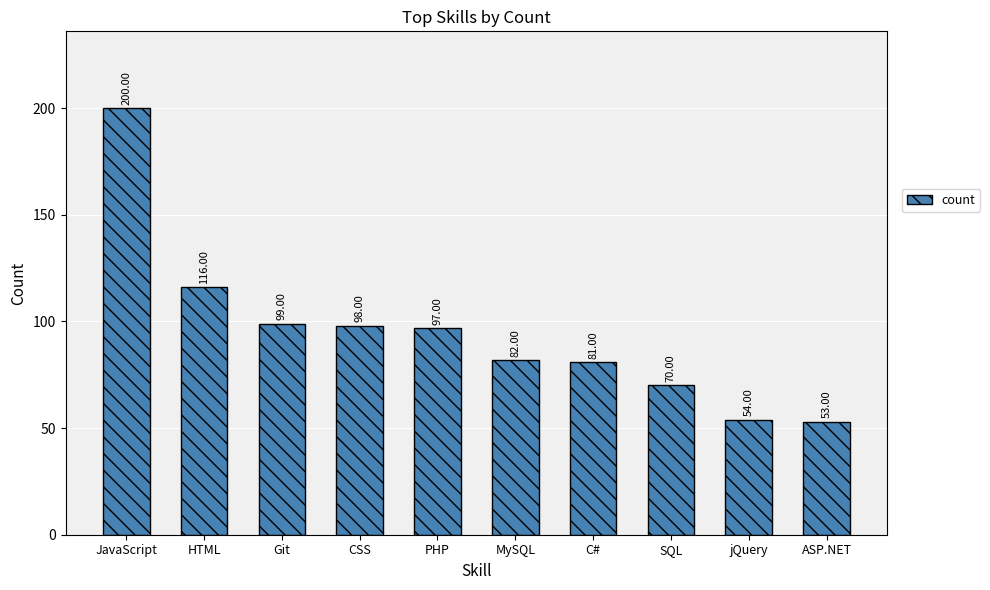

What position from the right is Git?

8